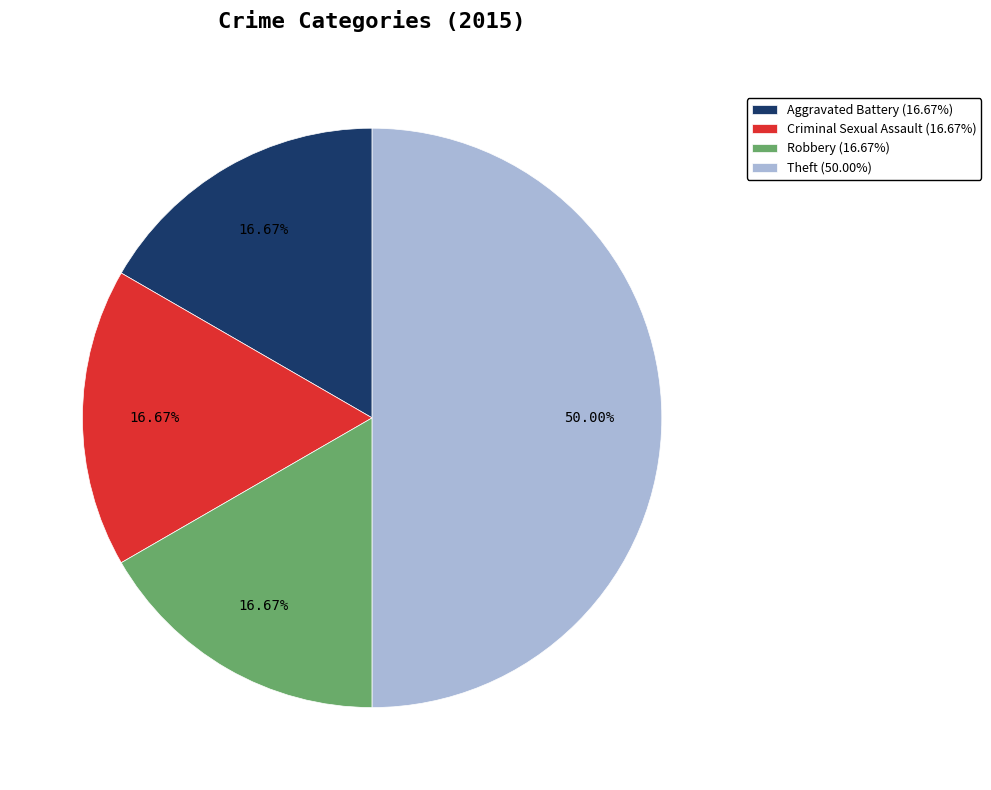

True or false: Criminal Sexual Assault accounts for 17% of the total.

True